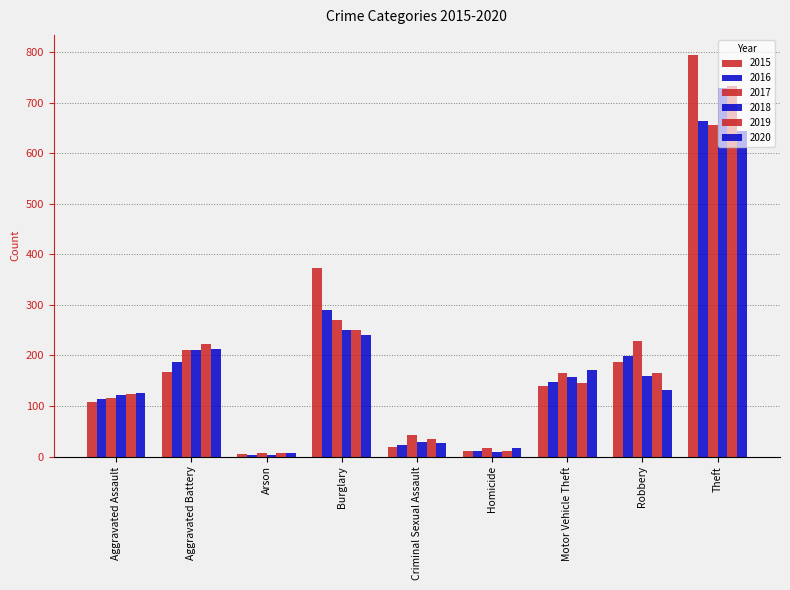

What is the average value of the 2019 series?

188